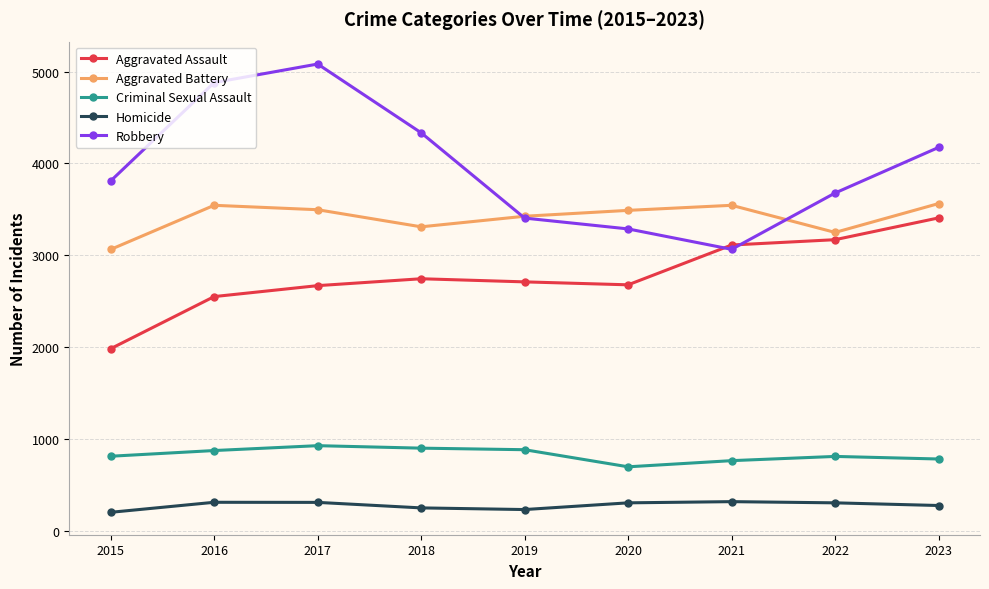

What is the sum of the Robbery values at 2018 and 2020?

7622